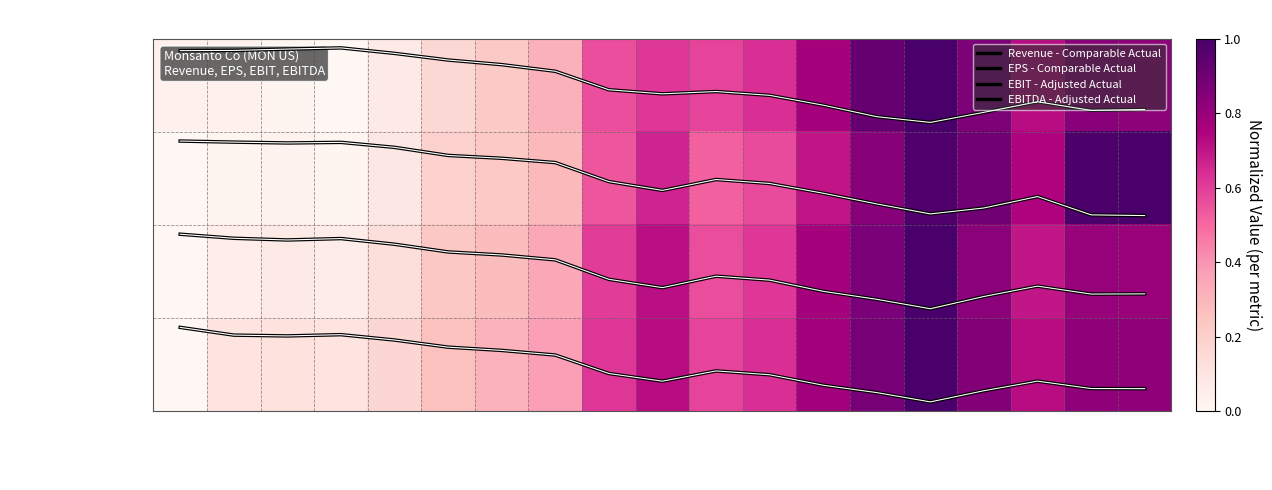

At which label does EPS - Comparable Actual reach its minimum?

Q1 2000